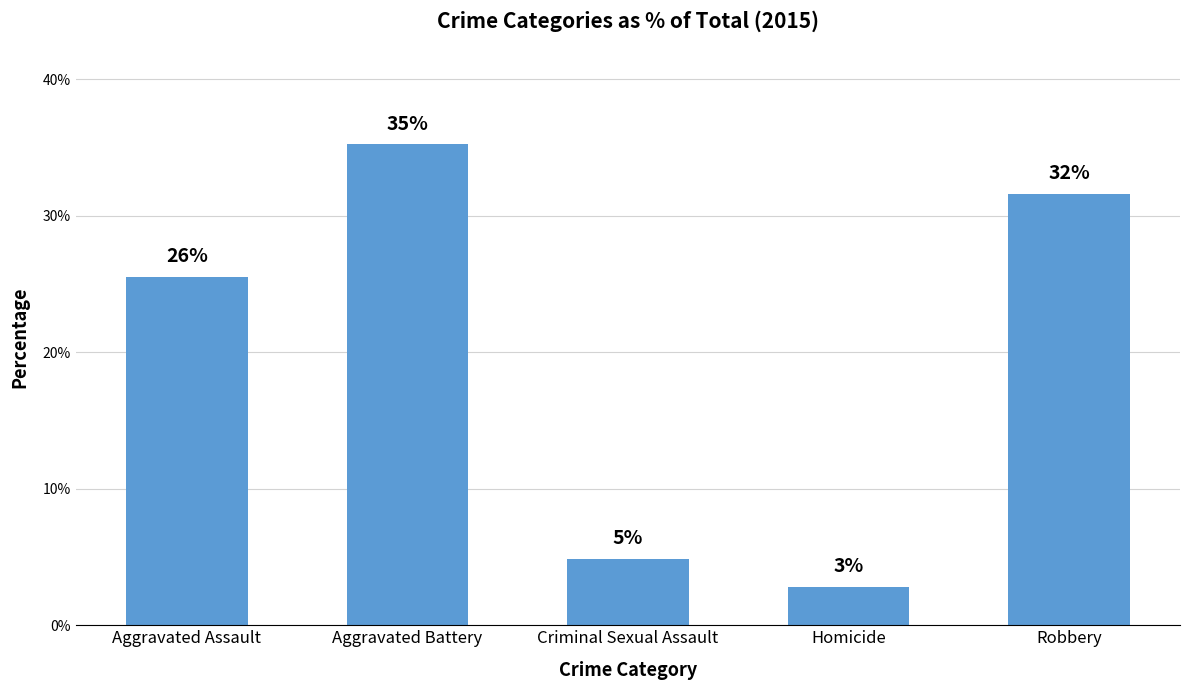

What is the difference between the second highest and second lowest values?

26.7